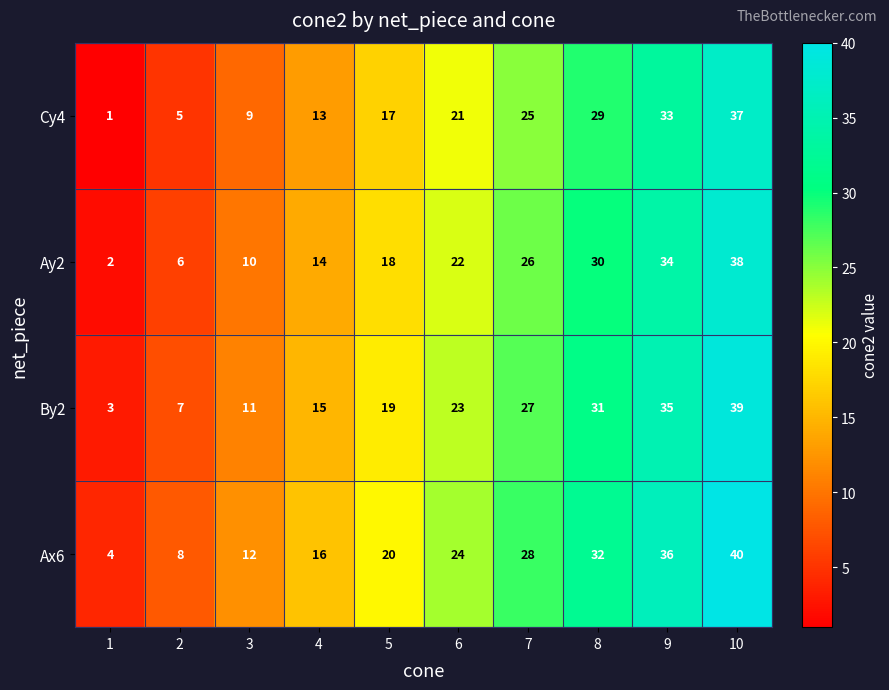

Which category has the highest value across all series?

10